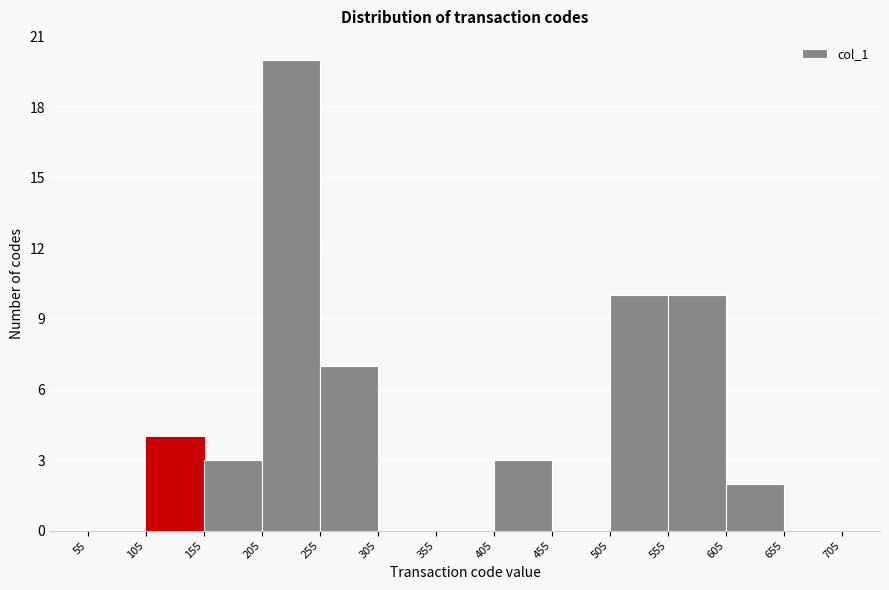

What is the height of the bar covering 405 to 455 on the x-axis? The values are not printed on the chart, so give them approximately, as read against the axis.

3